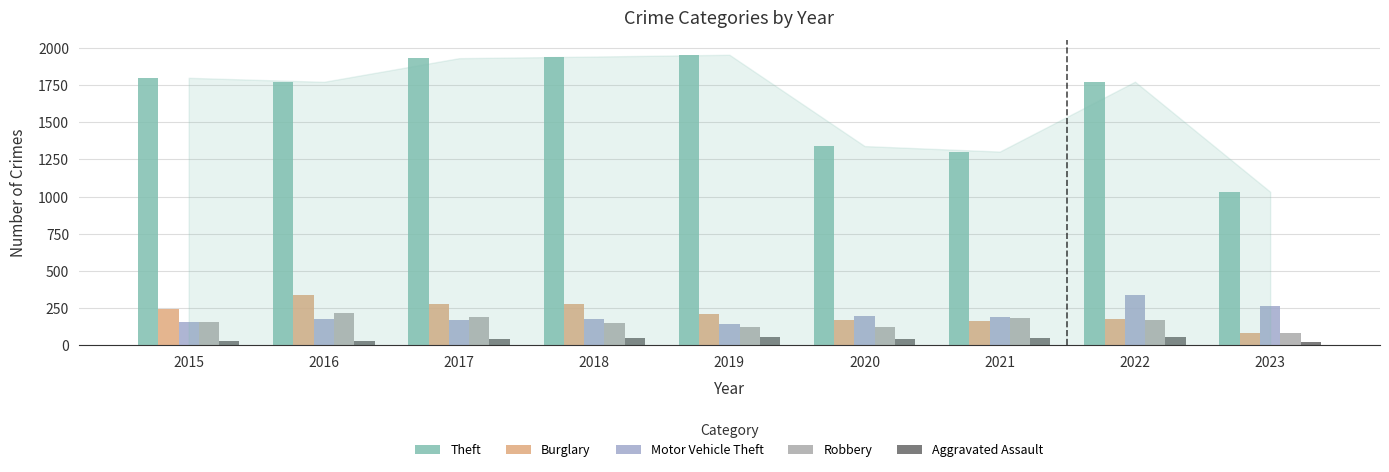

What is the total value across all series at 2018?

2601